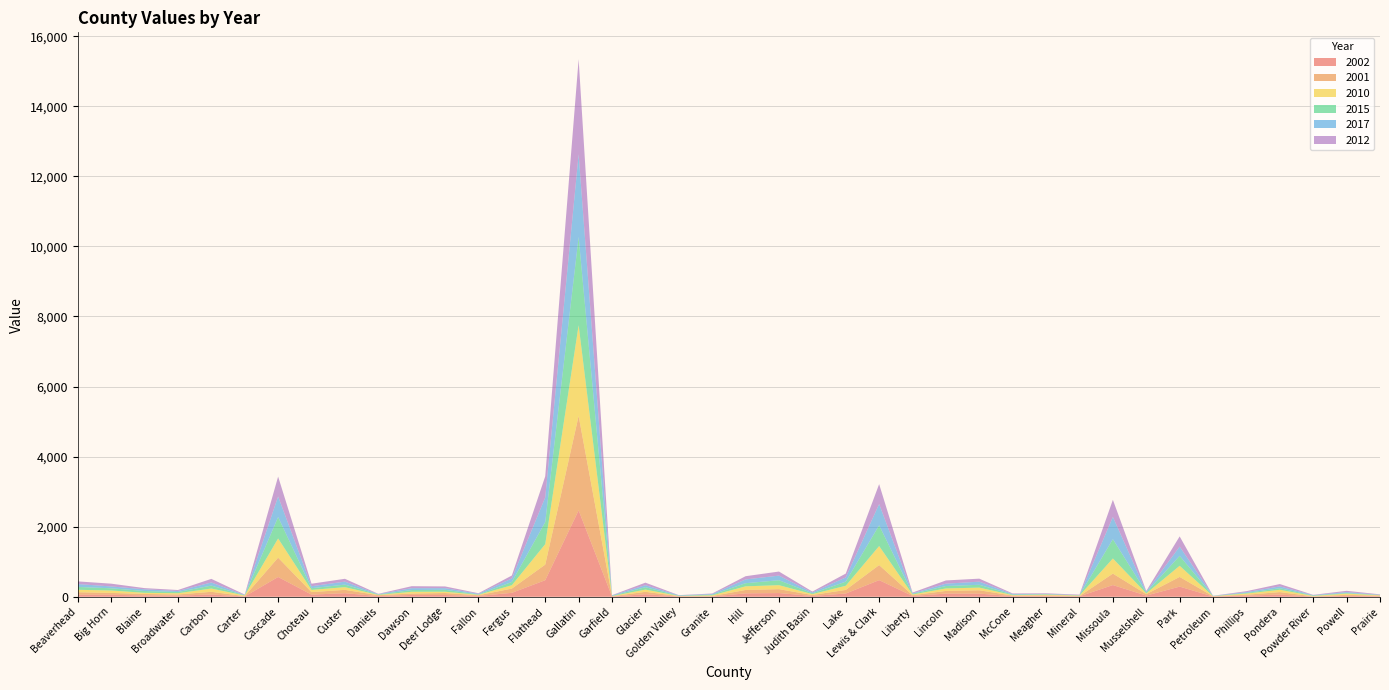

Reading left to right, what are all the values shown in this chart?

2002: 60	58	39	34	67	10	566	63	103	21	53	52	24	114	474	2467	9	73	10	11	98	107	25	94	476	24	92	91	18	18	14	335	35	291	8	34	64	6	27	17
2001: 70	53	42	33	75	10	551	71	95	25	40	56	21	120	445	2694	7	69	9	11	97	111	26	102	429	22	76	95	16	23	6	327	40	276	8	25	70	6	29	14
2010: 70	69	33	35	94	17	548	63	77	9	50	37	12	97	584	2590	5	64	5	19	104	114	26	119	544	20	71	76	14	20	15	432	22	318	3	34	66	13	35	12
2015: 82	63	51	35	84	7	612	49	73	12	50	55	10	93	631	2521	7	68	7	20	89	141	23	117	592	20	69	81	16	13	6	552	26	284	4	18	45	11	18	9
2017: 82	53	49	29	89	8	586	56	85	9	53	47	20	100	704	2359	14	57	13	18	108	132	25	121	607	13	67	89	17	9	7	632	20	263	5	23	52	12	25	6
2012: 76	79	34	28	103	12	568	72	81	9	57	49	15	84	602	2712	5	73	4	15	92	116	25	110	568	22	92	86	15	17	14	490	23	292	2	27	67	8	37	12